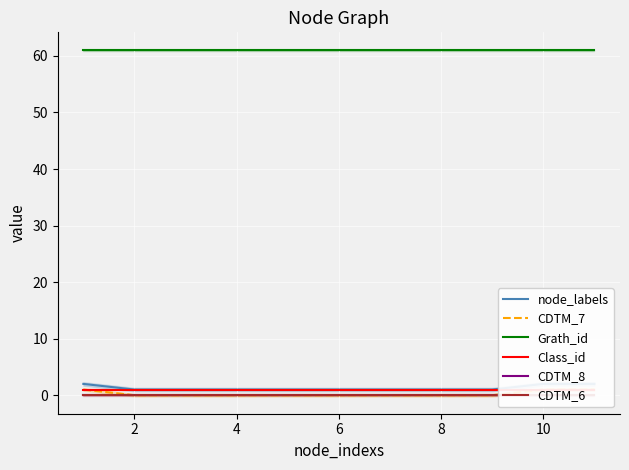

What is the sum of the Grath_id values at 2 and 6?

122